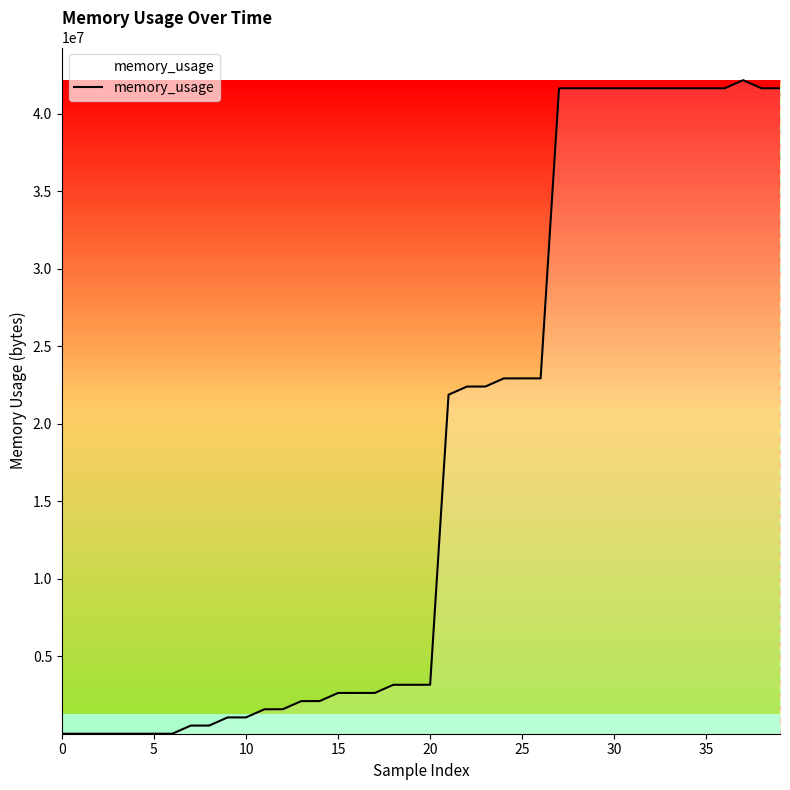

What is the maximum value shown in the chart?

42160164